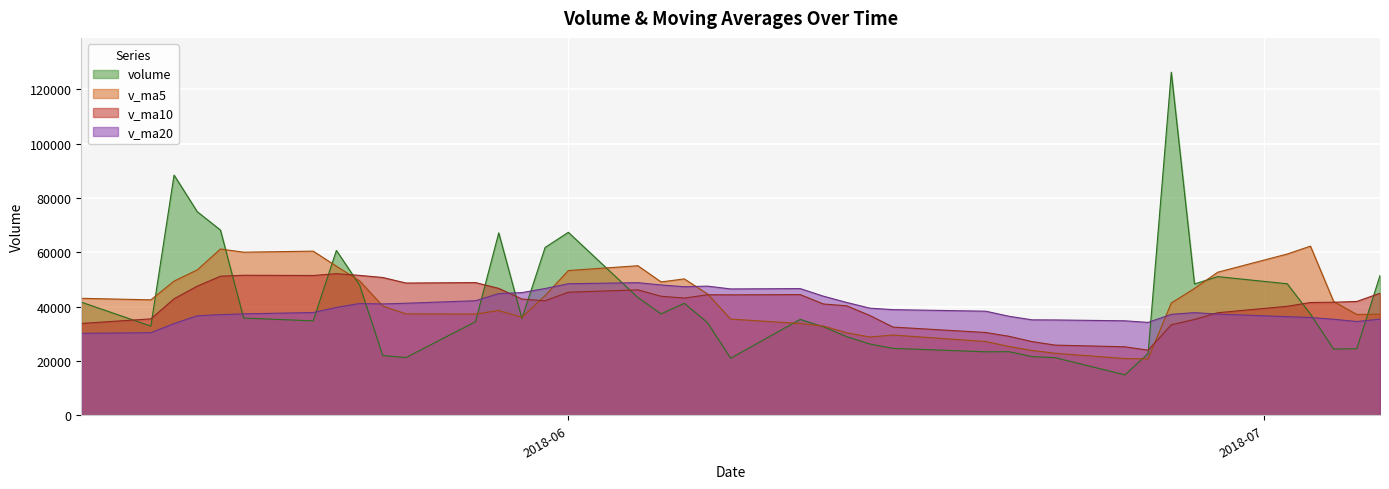

Which series has the largest range (max minus min)?

volume